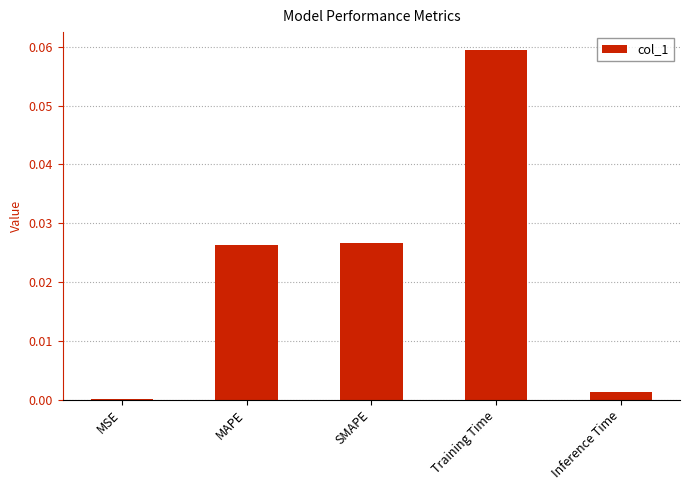

The chart shows a value of 0.0 at SMAPE. True or false?

True